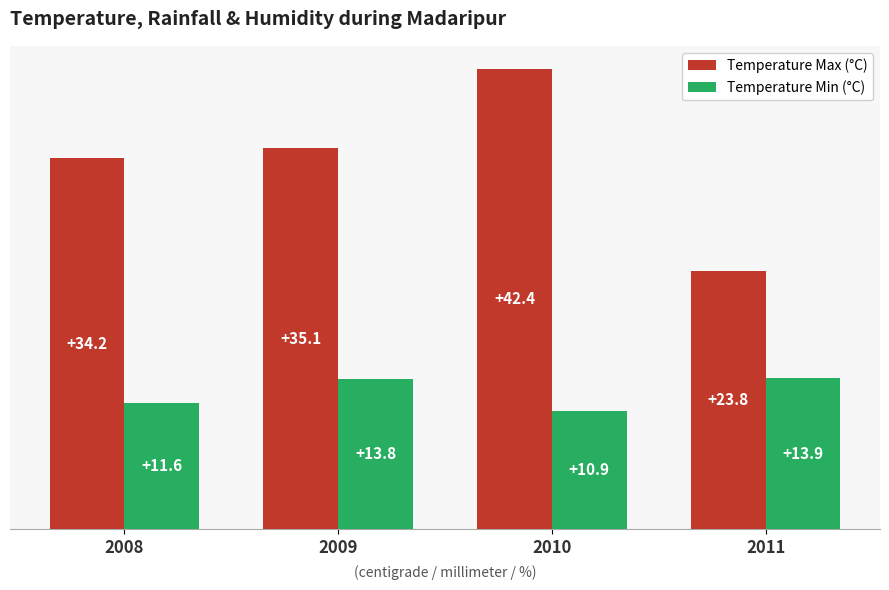

What value does the Temperature Max (°C) series have at 2008?

34.2